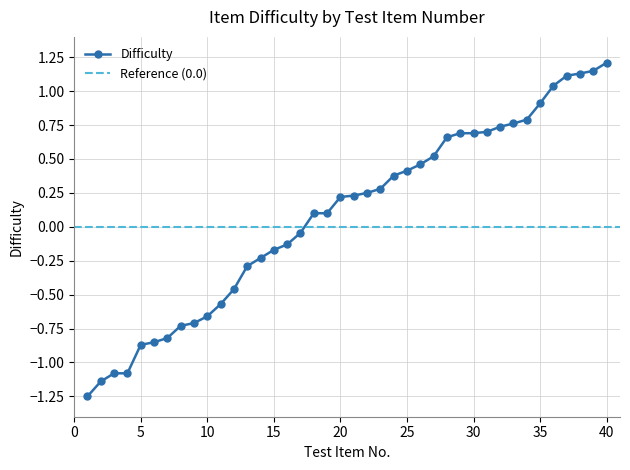

What value does the data have at 12?

-0.5